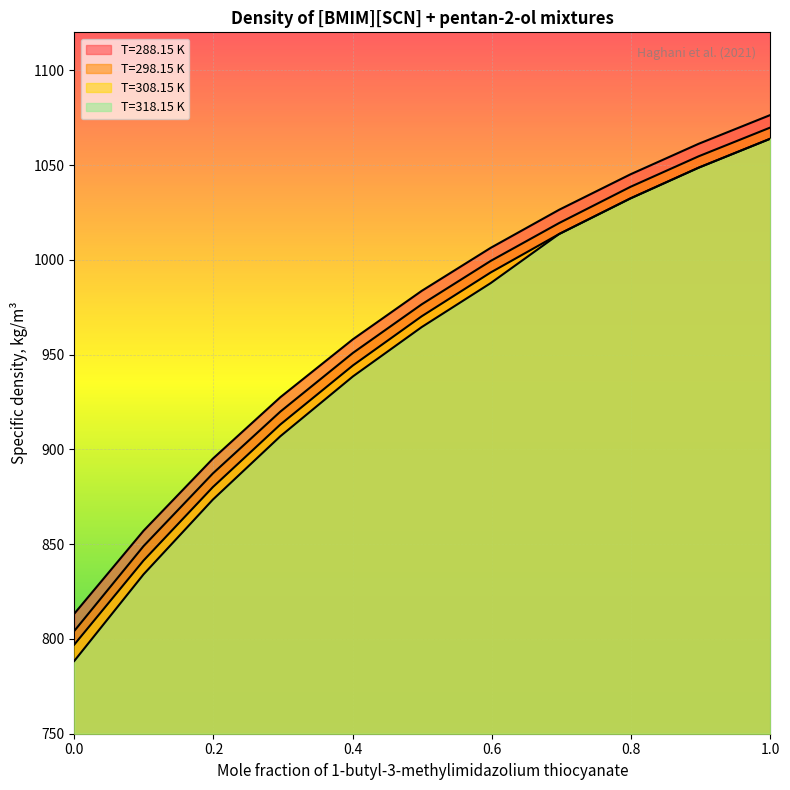

What is the difference between the maximum and minimum values in the T=318.15 K series?

275.5